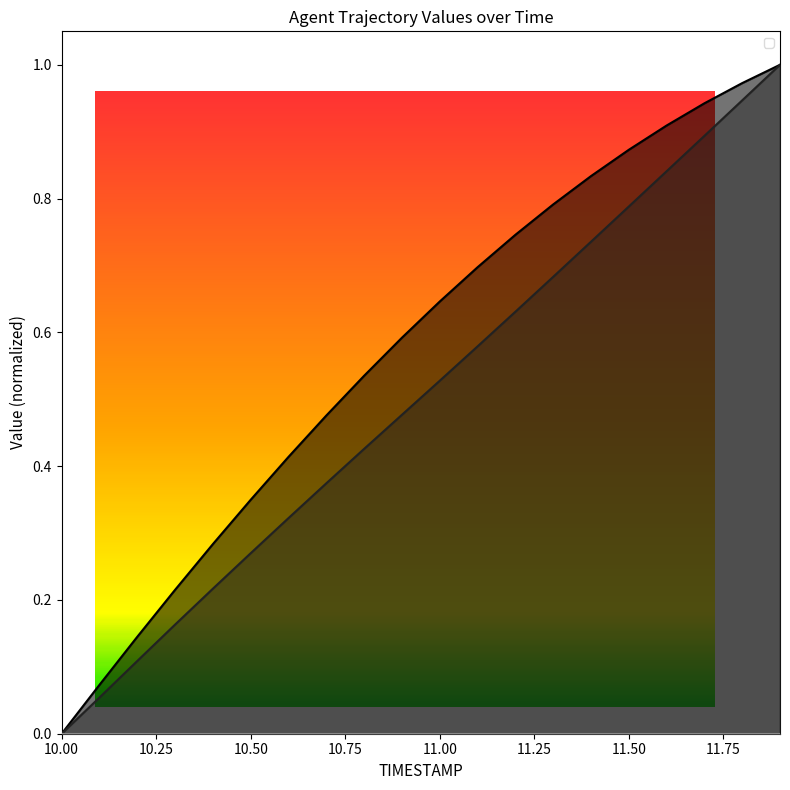

Reading left to right, transcribe all the data shown in this chart.

X: 10.0=0.0	10.1=0.1	10.2=0.1	10.3=0.2	10.4=0.2	10.5=0.3	10.6=0.3	10.7=0.4	10.8=0.4	10.9=0.5	11.0=0.5	11.1=0.6	11.2=0.6	11.3=0.7	11.4=0.7	11.5=0.8	11.6=0.8	11.7=0.9	11.8=0.9	11.9=1.0
Y: 10.0=0.0	10.1=0.1	10.2=0.1	10.3=0.2	10.4=0.3	10.5=0.3	10.6=0.4	10.7=0.5	10.8=0.5	10.9=0.6	11.0=0.6	11.1=0.7	11.2=0.7	11.3=0.8	11.4=0.8	11.5=0.9	11.6=0.9	11.7=0.9	11.8=1.0	11.9=1.0